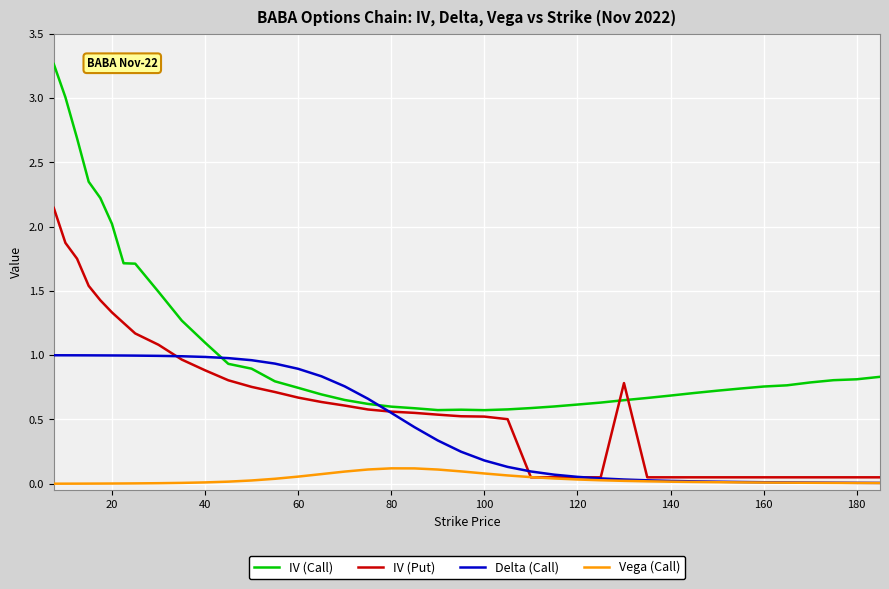

What are all the series names shown in the legend?

IV (Call), IV (Put), Delta (Call), Vega (Call)